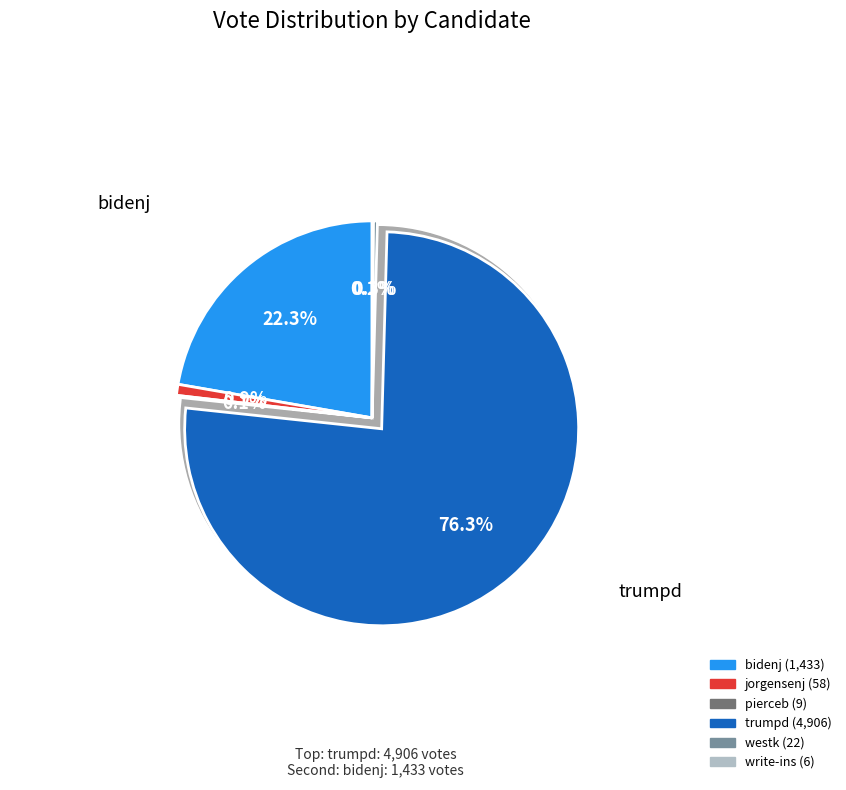

To the nearest percent, what is the difference between the westk and bidenj slice percentages?

22%